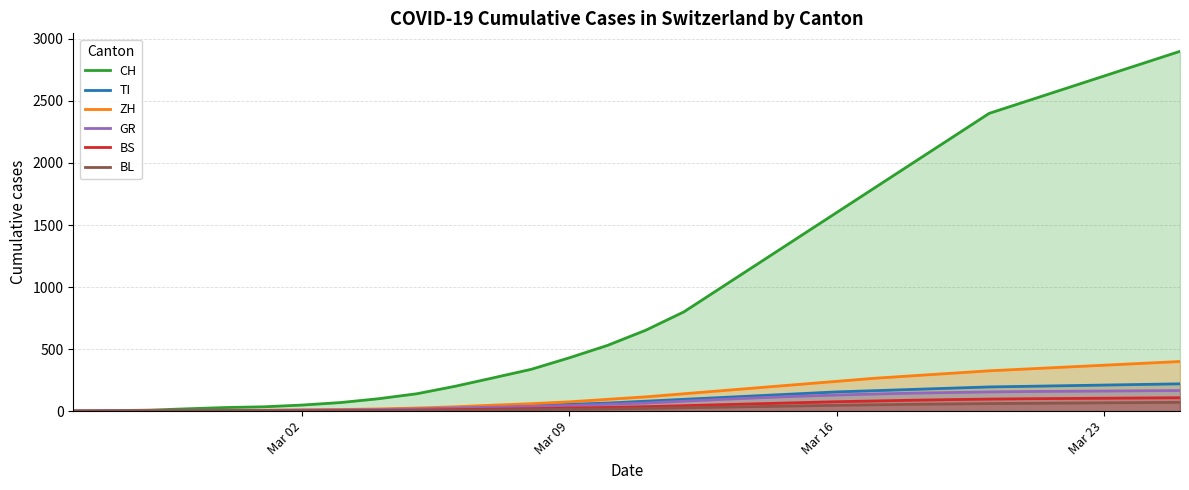

Which series has the widest spread of values?

CH